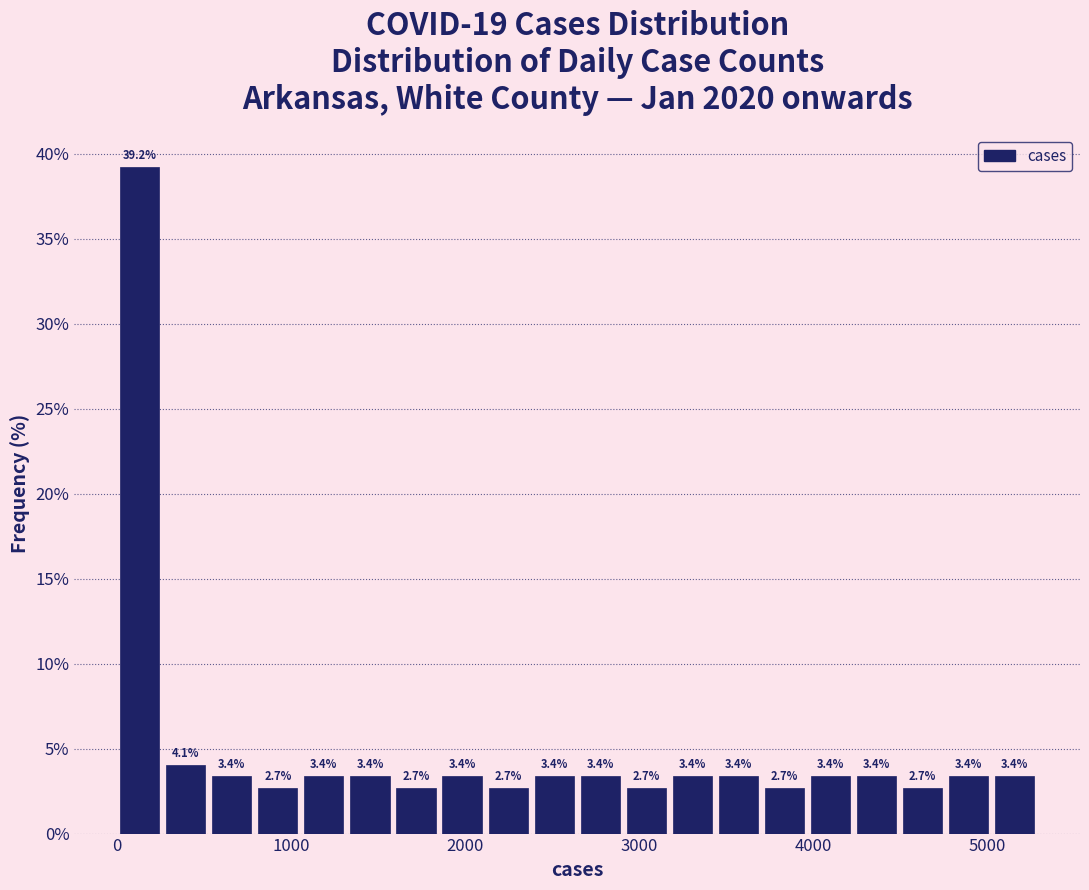

Read against the x-axis, roughly where is the centre of the tallest bar?

100